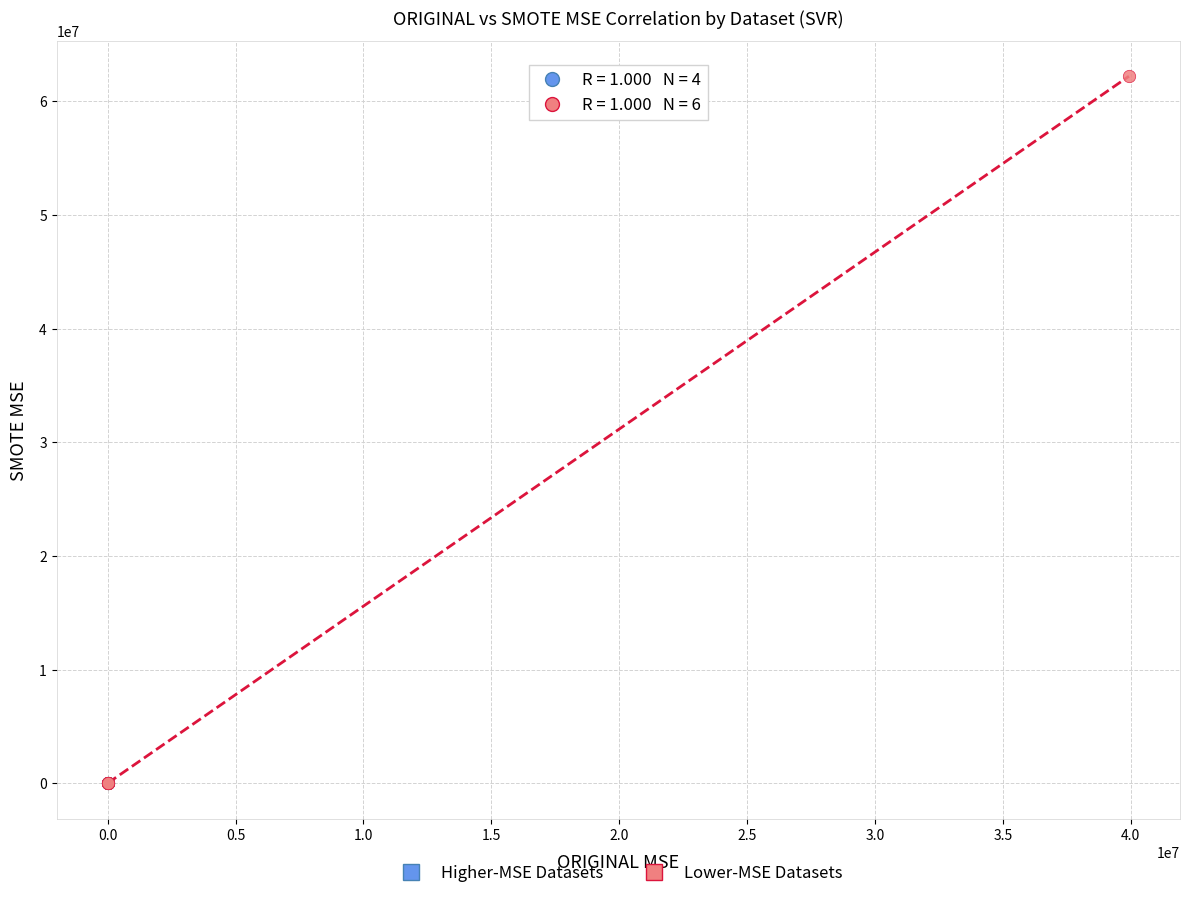

What are all the series names shown in the legend?

Higher-MSE Datasets, Lower-MSE Datasets